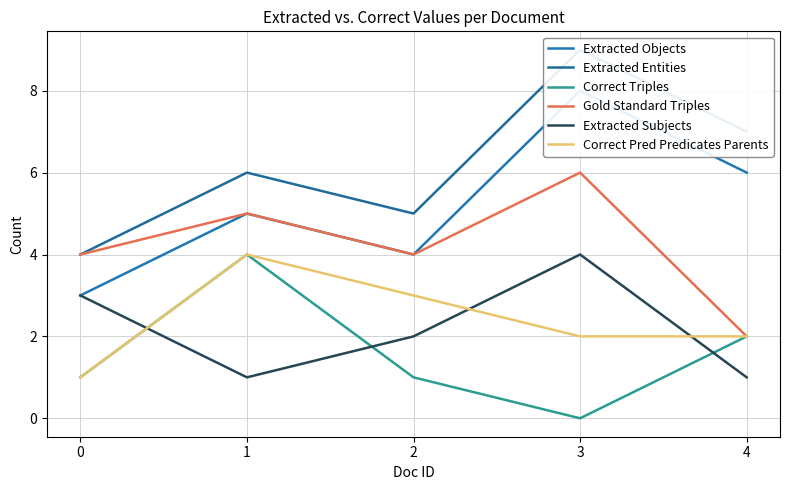

What is the difference between the highest and lowest values at 0?

3